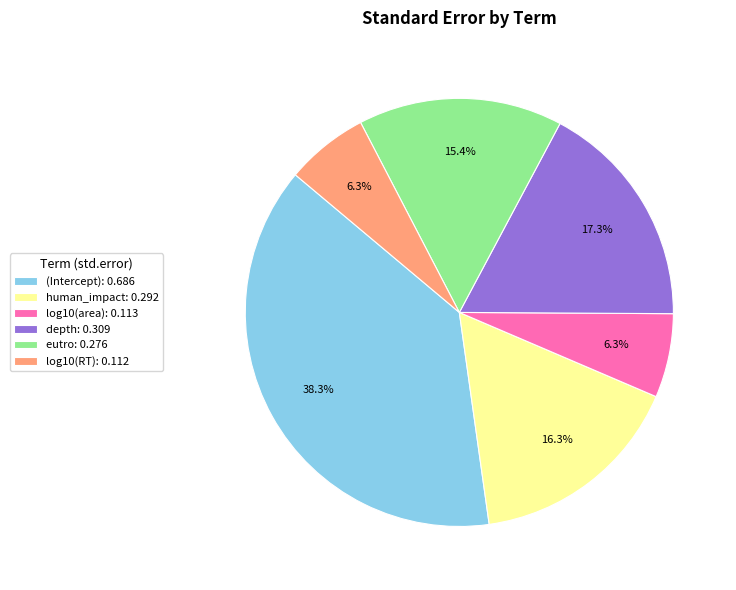

What percentage is the log10(area) slice, to the nearest percent?

6%